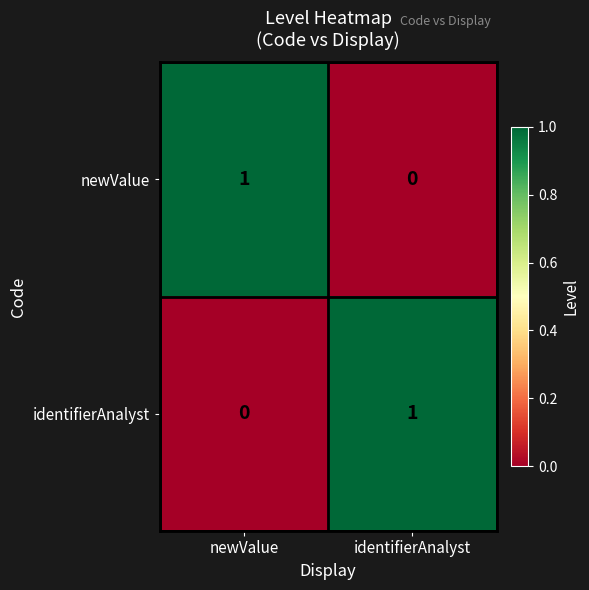

Is it true that newValue equals 1 at newValue?

True